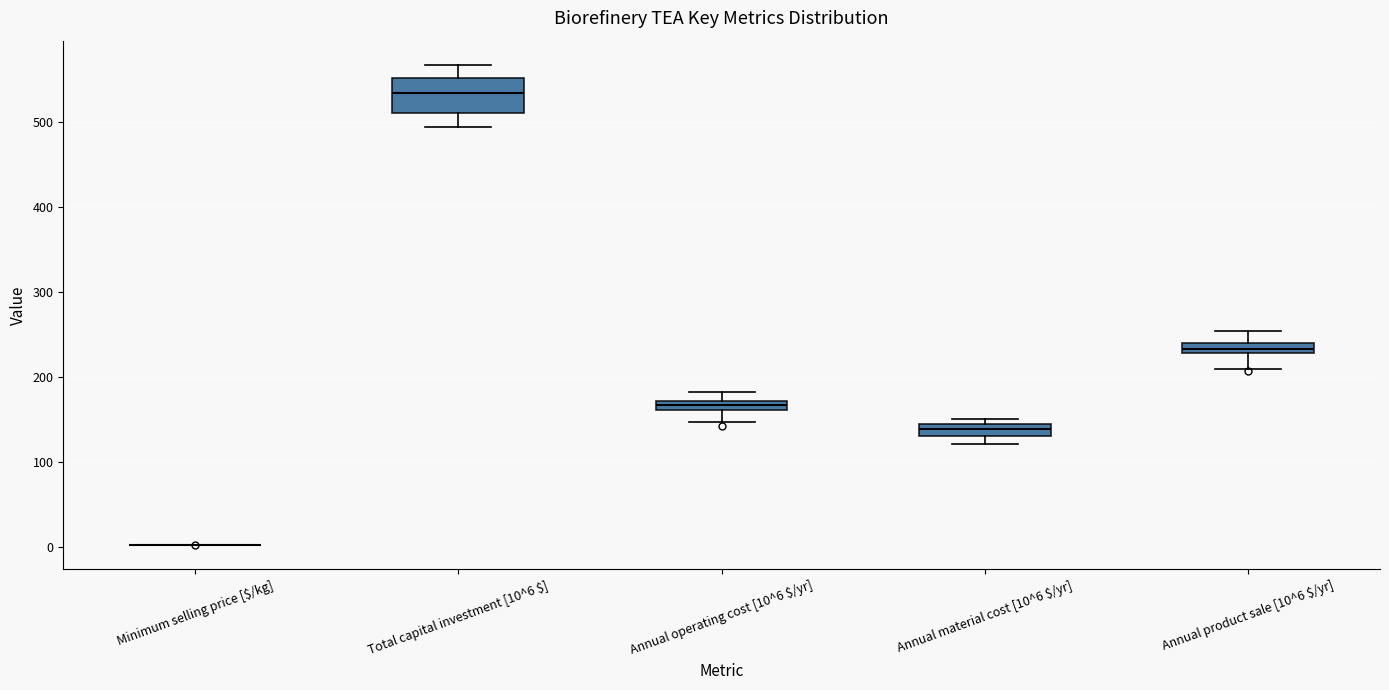

Which box is the tallest, from its lower edge to its upper edge?

Total capital investment [10^6 $]